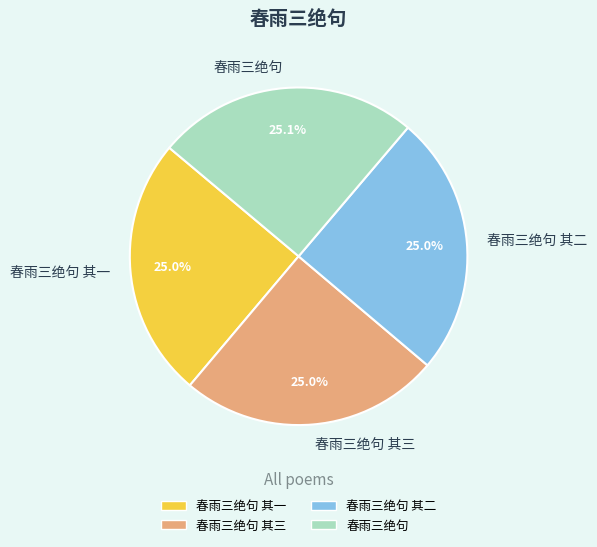

Does 春雨三绝句 account for over 50% of the chart?

No